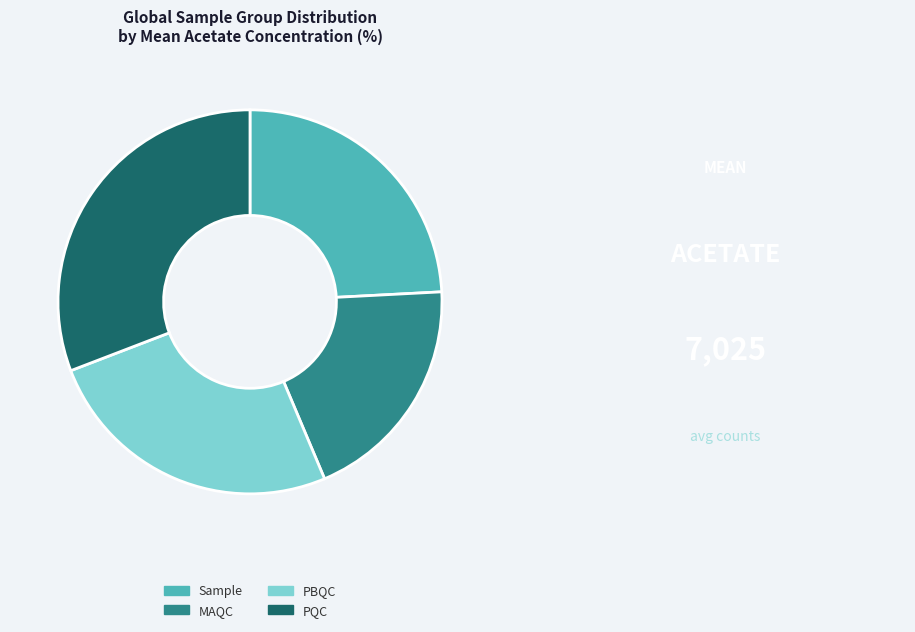

Is the sum of PBQC and PQC greater than half?

Yes